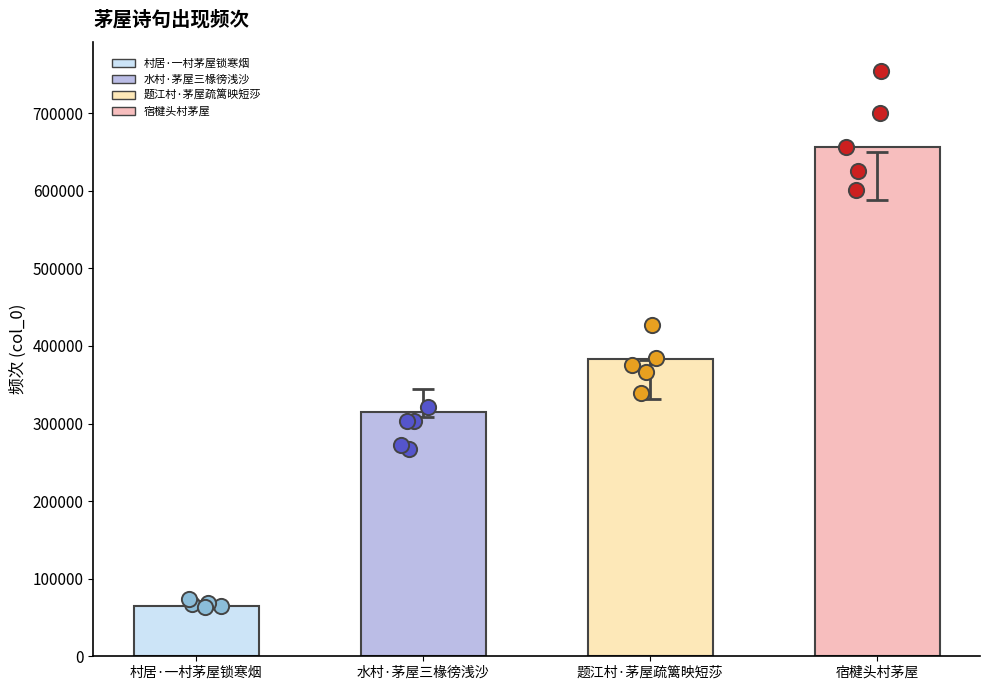

Approximately how many times larger is the value at 宿楗头村茅屋 compared to 村居·一村茅屋锁寒烟?

10.0